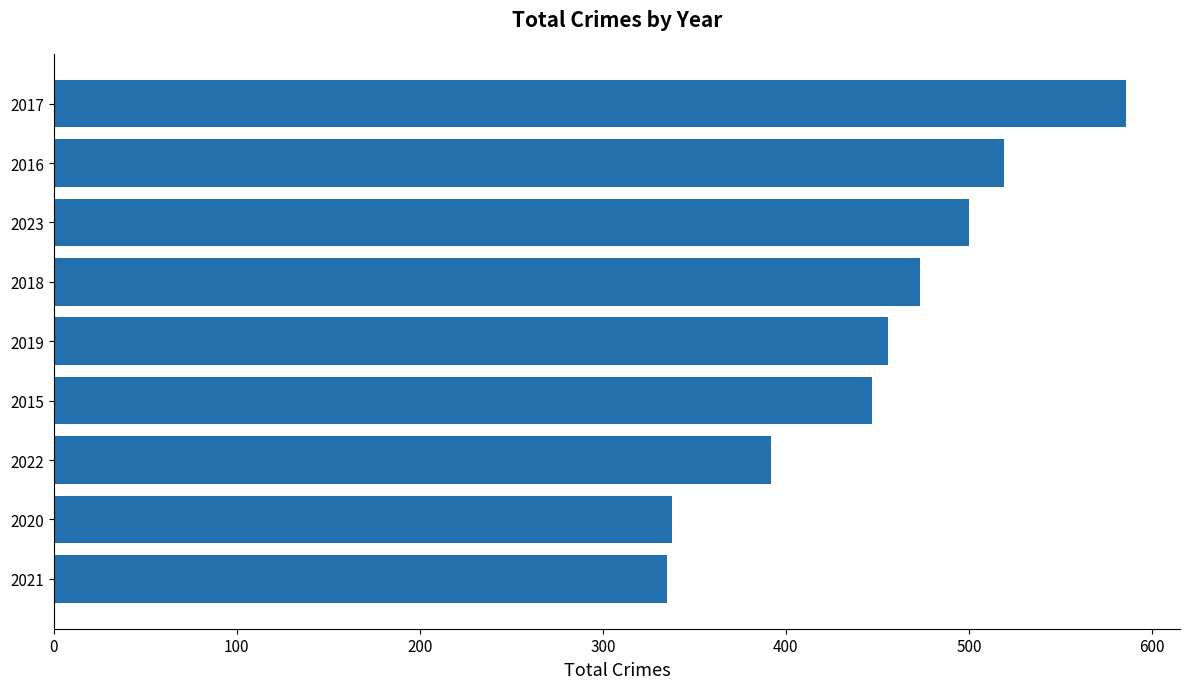

What is the change in value from 2022 to 2023?

+108